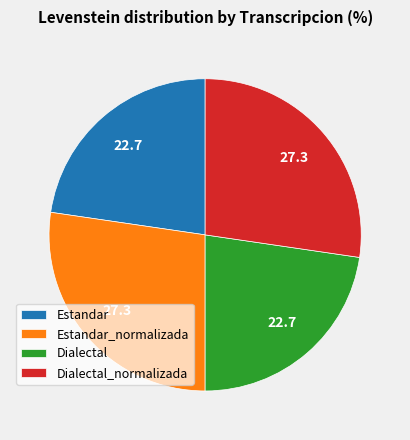

Combined, do Dialectal_normalizada and Estandar_normalizada account for over 50%?

Yes